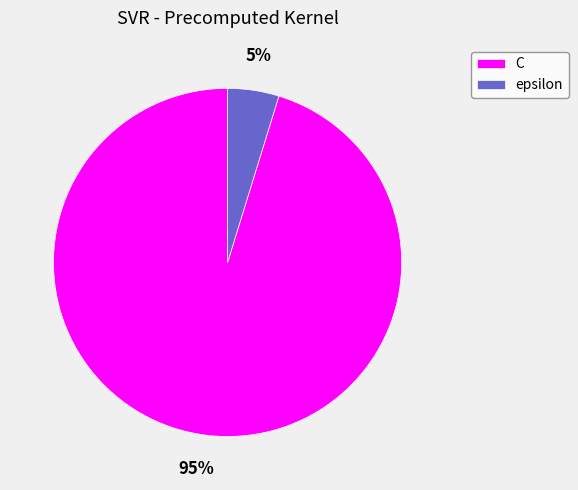

How many slices are in this pie chart?

2